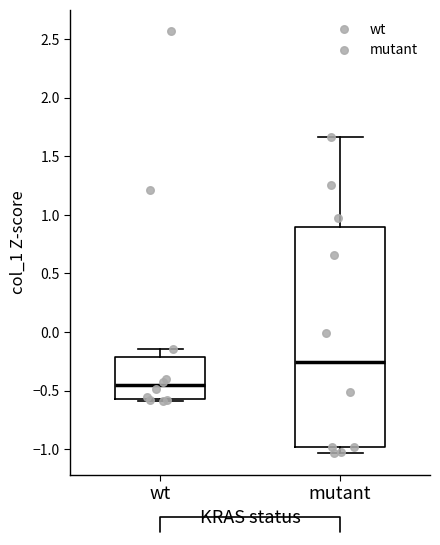

Reading left to right, transcribe this box plot: for each box, give where its median line is, the range the box spans, and where its two whiskers end, as read against the y-axis. The values are not printed on the chart, so give them approximately, as read against the axis.

wt: median -0.45, box -0.60 to -0.20, whiskers -0.60 (just below the box's lower edge) to -0.15
mutant: median -0.25, box -1.00 to 0.90, whiskers -1.05 to 1.65